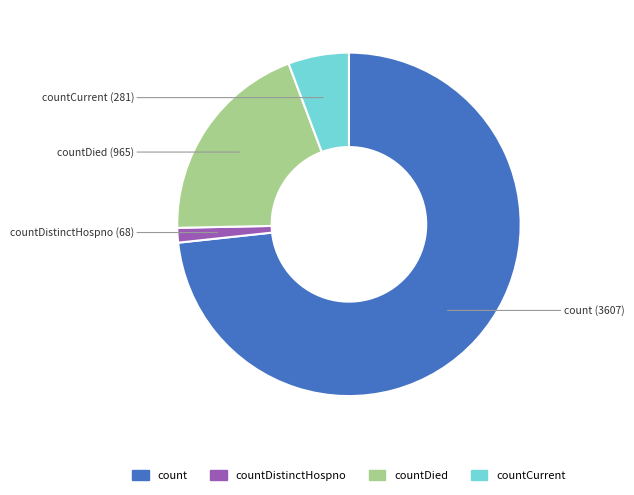

Is there a majority slice in this chart?

Yes